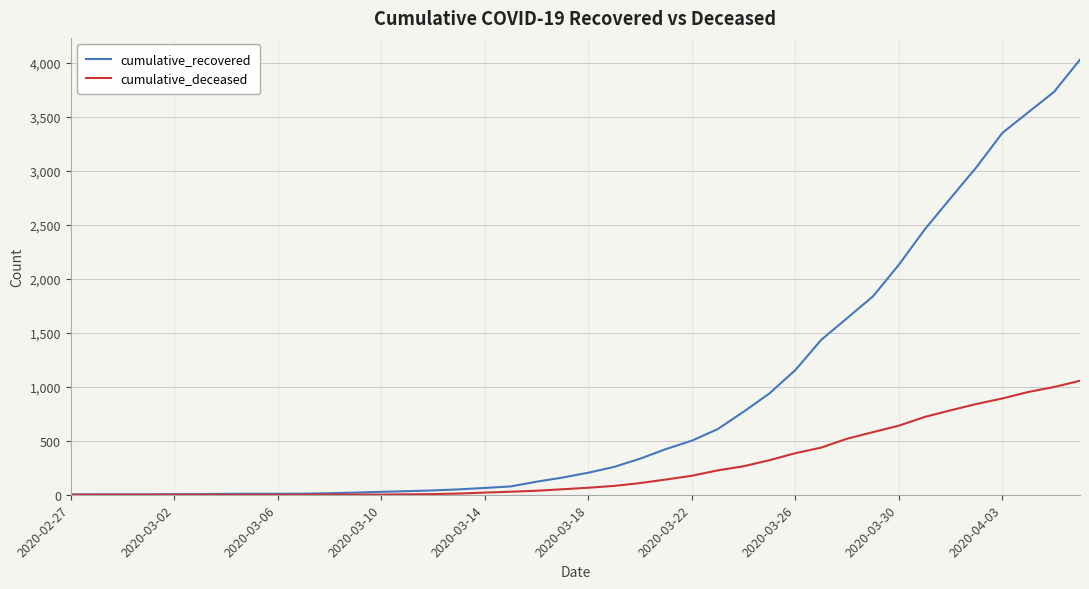

What is the maximum value for cumulative_deceased?

1056